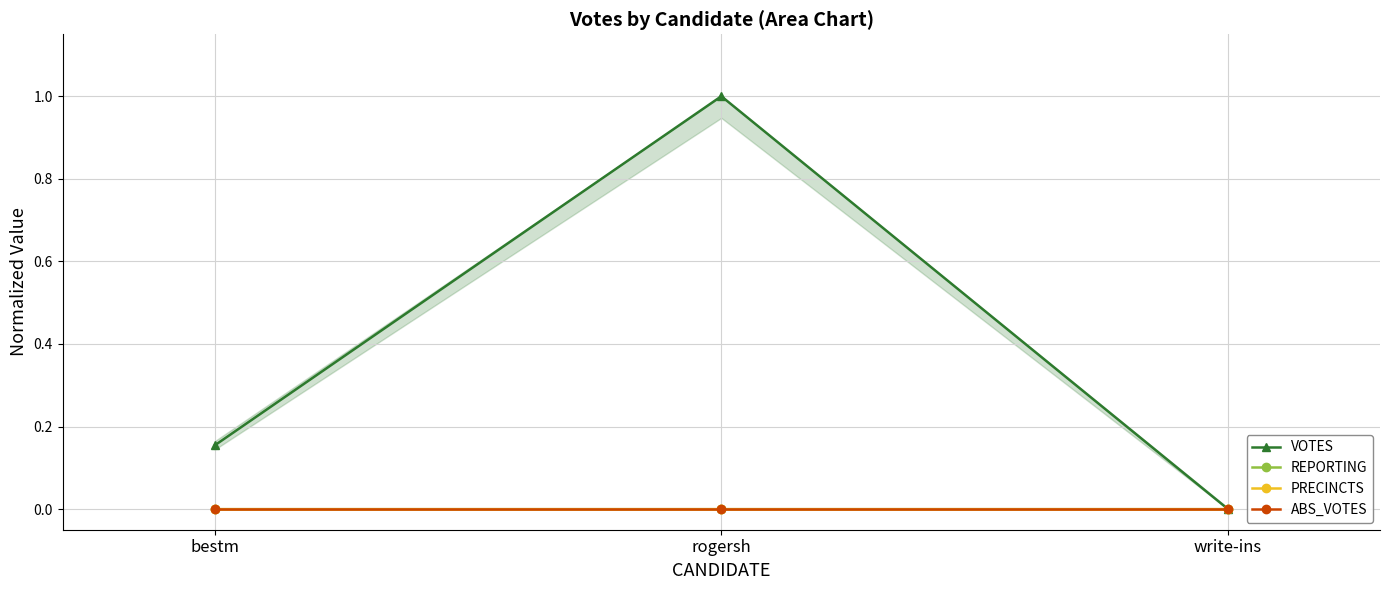

Which category has the highest value in the PRECINCTS series?

bestm